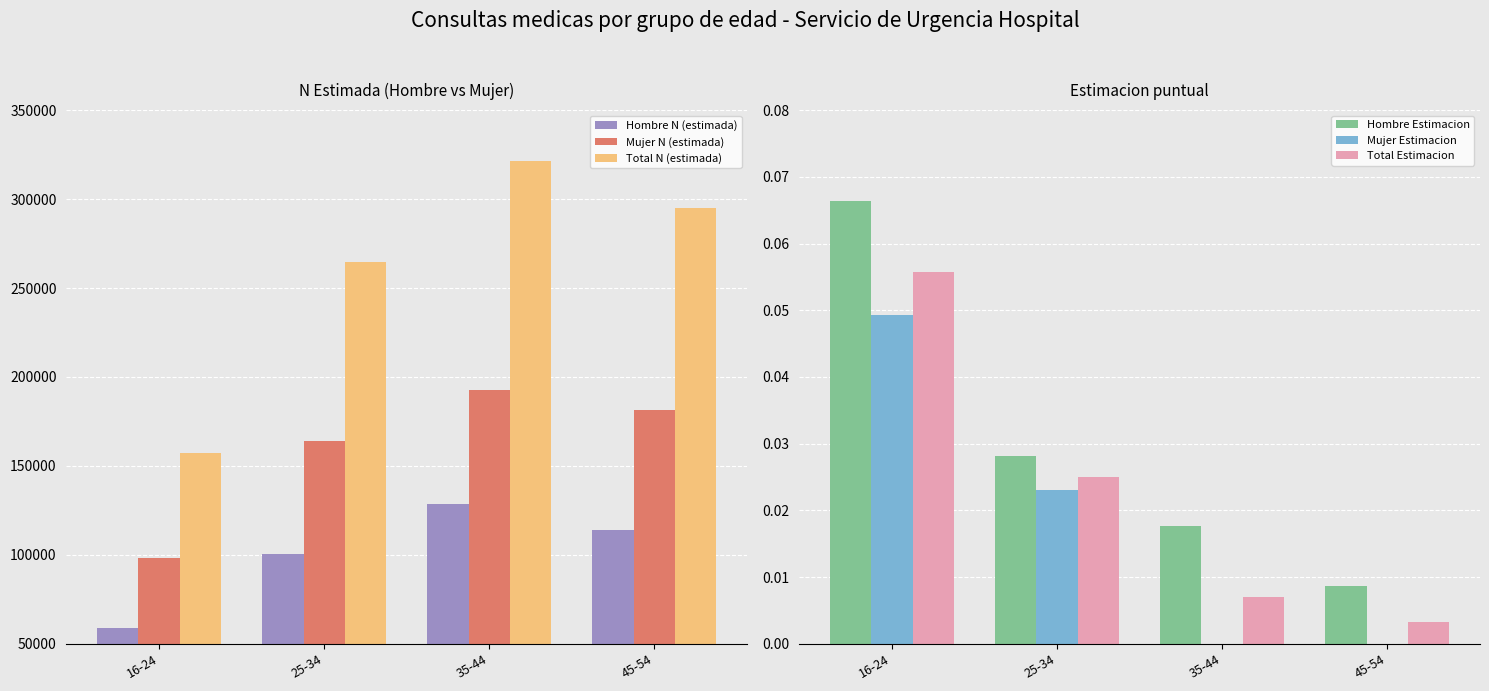

Reading left to right, what are all the values shown in this chart?

Hombre N (estimada): 58944.0	100265.0	128382.0	113790.0
Mujer N (estimada): 98230.0	164086.0	192742.0	181230.0
Total N (estimada): 157174.0	264351.0	321124.0	295020.0
Hombre Estimacion: 0.1	0.0	0.0	0.0
Mujer Estimacion: 0.0	0.0	0.0	0.0
Total Estimacion: 0.1	0.0	0.0	0.0